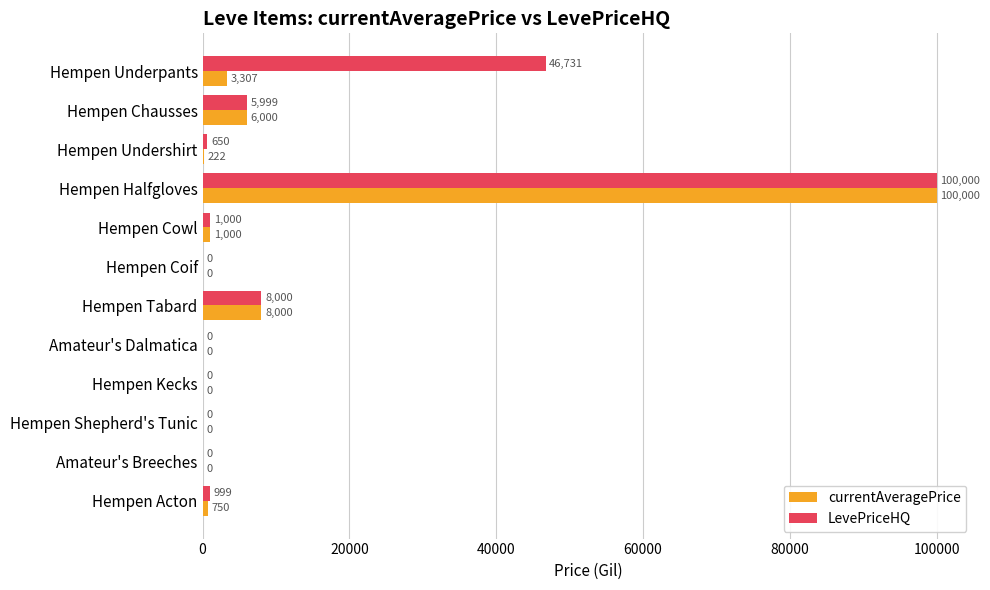

The LevePriceHQ series shows 649.5 at Hempen Undershirt. True or false?

True